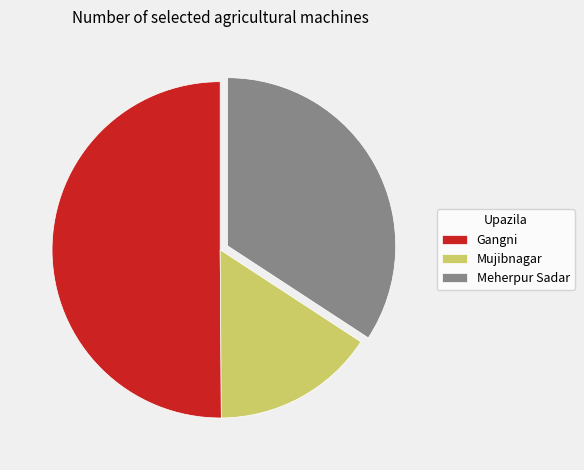

Which slice represents more than half of the pie?

Gangni